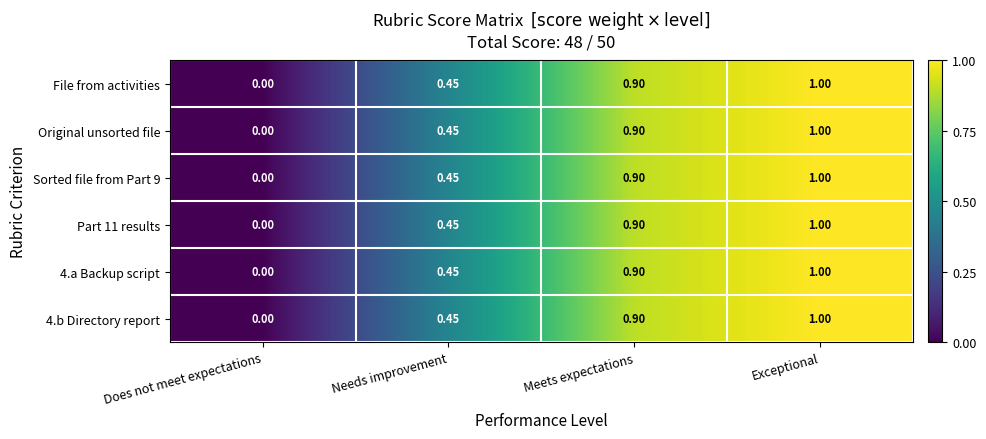

At which category is the sum across all series the highest?

Exceptional